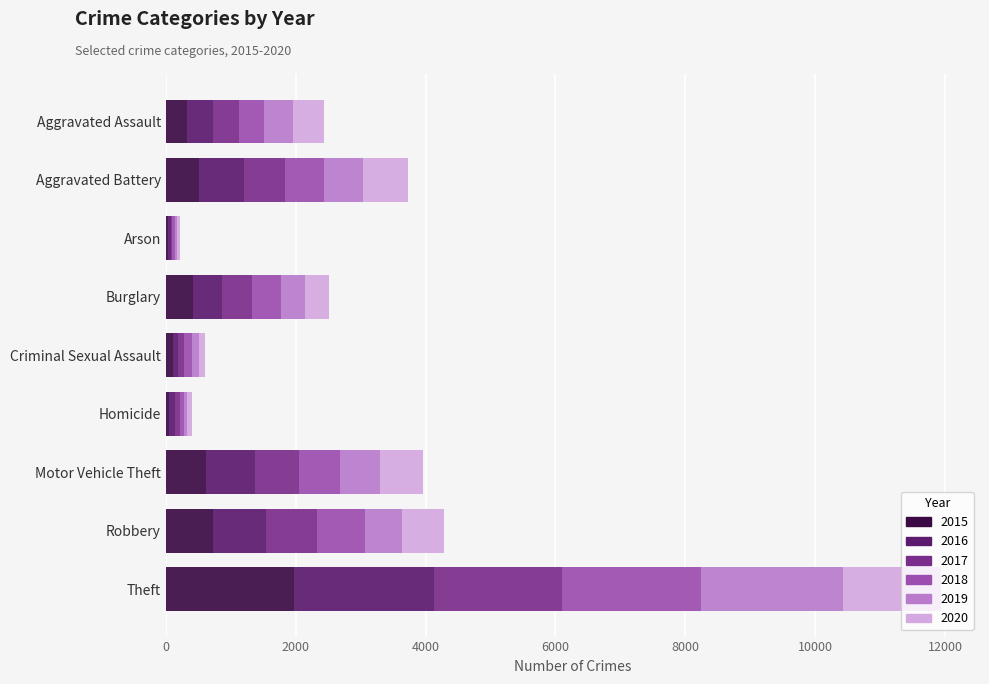

The value of 2015 at Burglary is 421. True or false?

True